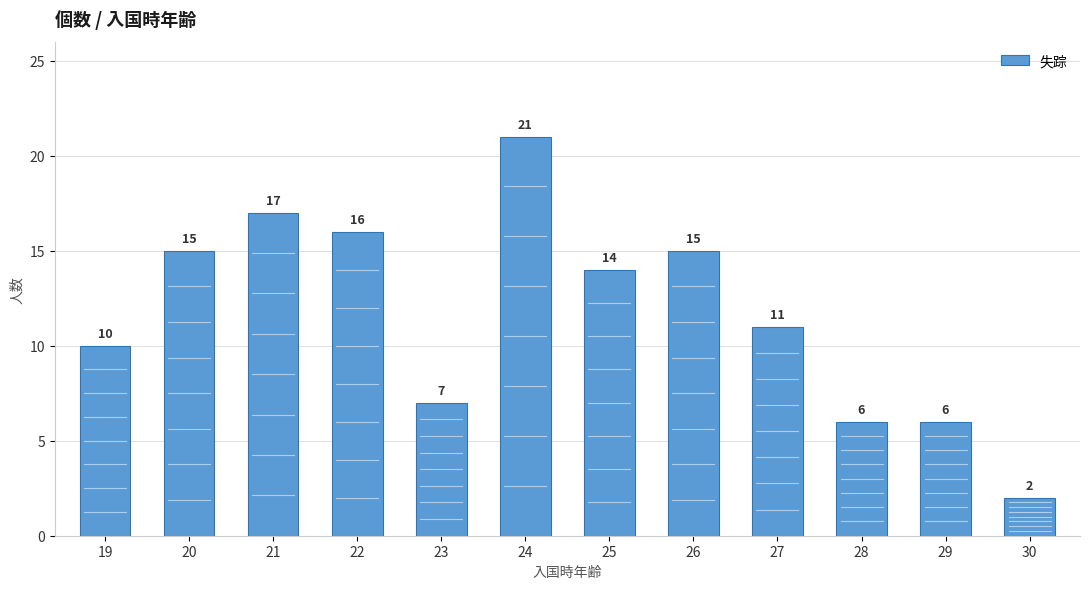

The value at 28 is 6. True or false?

True